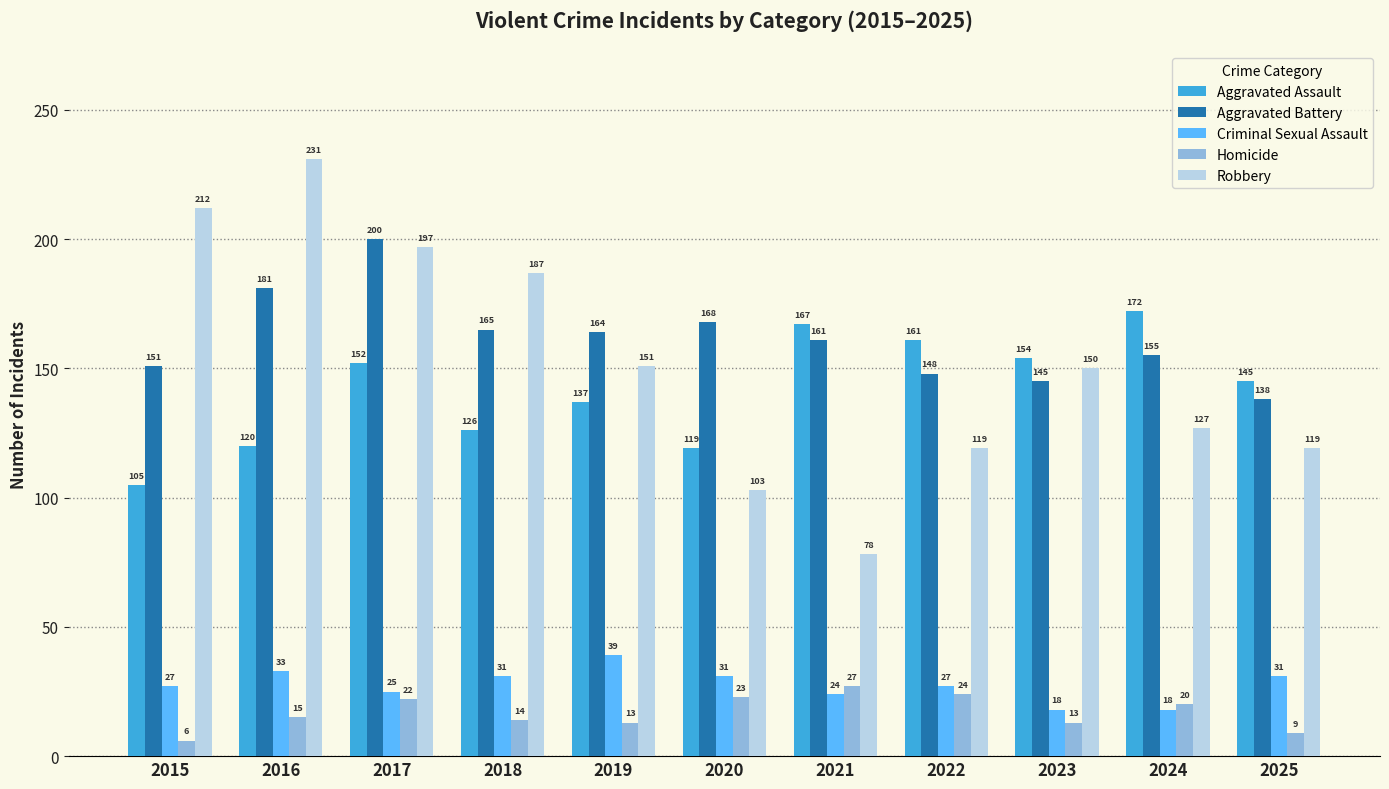

What is the difference between the highest and lowest values at 2020?

145